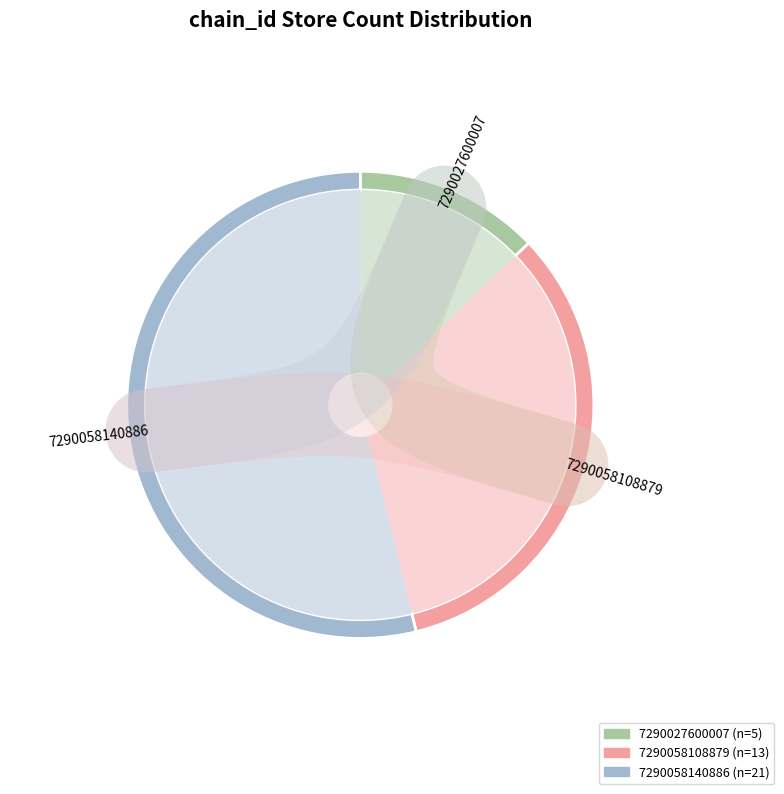

Approximately how many times larger is the value at 7290058140886 compared to 7290058108879?

1.6